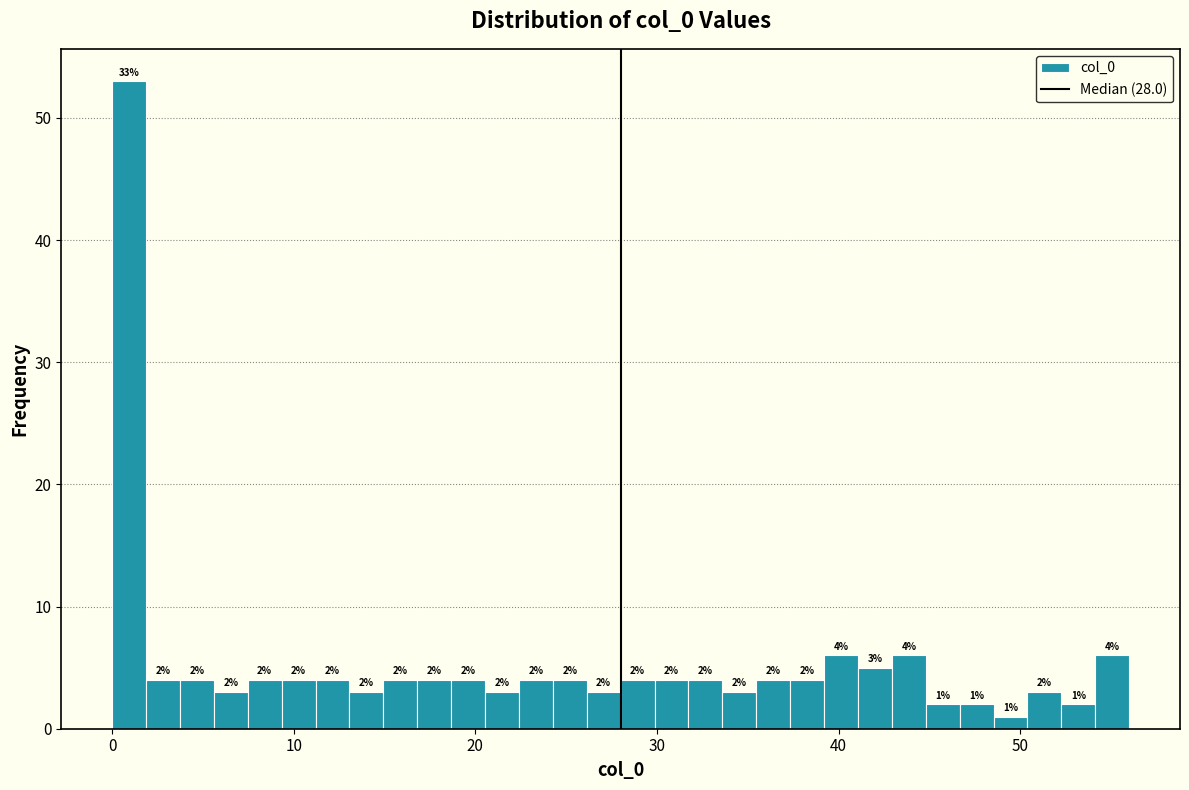

Read against the x-axis, roughly where is the centre of the tallest bar?

1